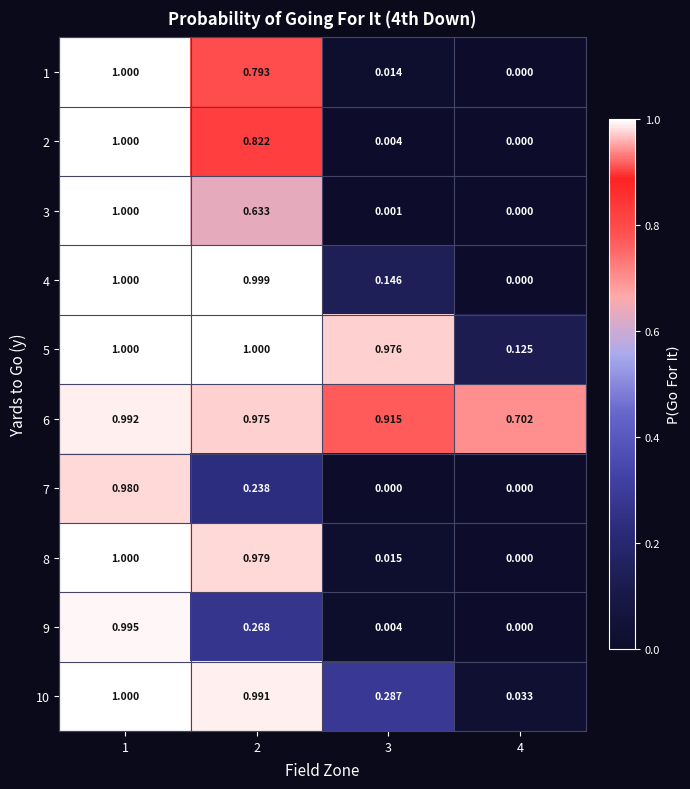

What is the total value across all series at 3?

2.4